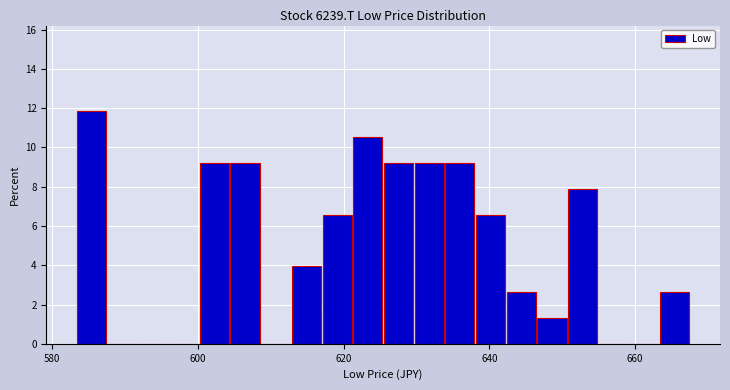

Read against the x-axis, roughly where is the centre of the tallest bar?

586